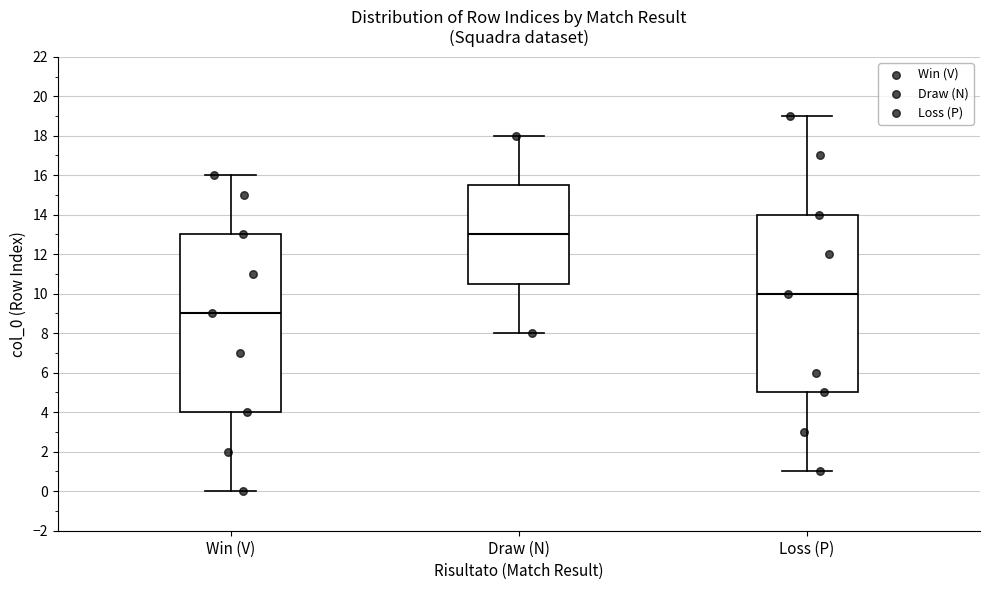

Reading left to right, read every box against the y-axis: the position of its median line, the range the box covers, and the ends of its whiskers. The values are not printed on the chart, so give them approximately, as read against the axis.

Win (V): median 9.0, box 4.0 to 13.0, whiskers 0.0 to 16.0
Draw (N): median 13.0, box 10.6 to 15.6, whiskers 8.0 to 18.0
Loss (P): median 10.0, box 5.0 to 14.0, whiskers 1.0 to 19.0